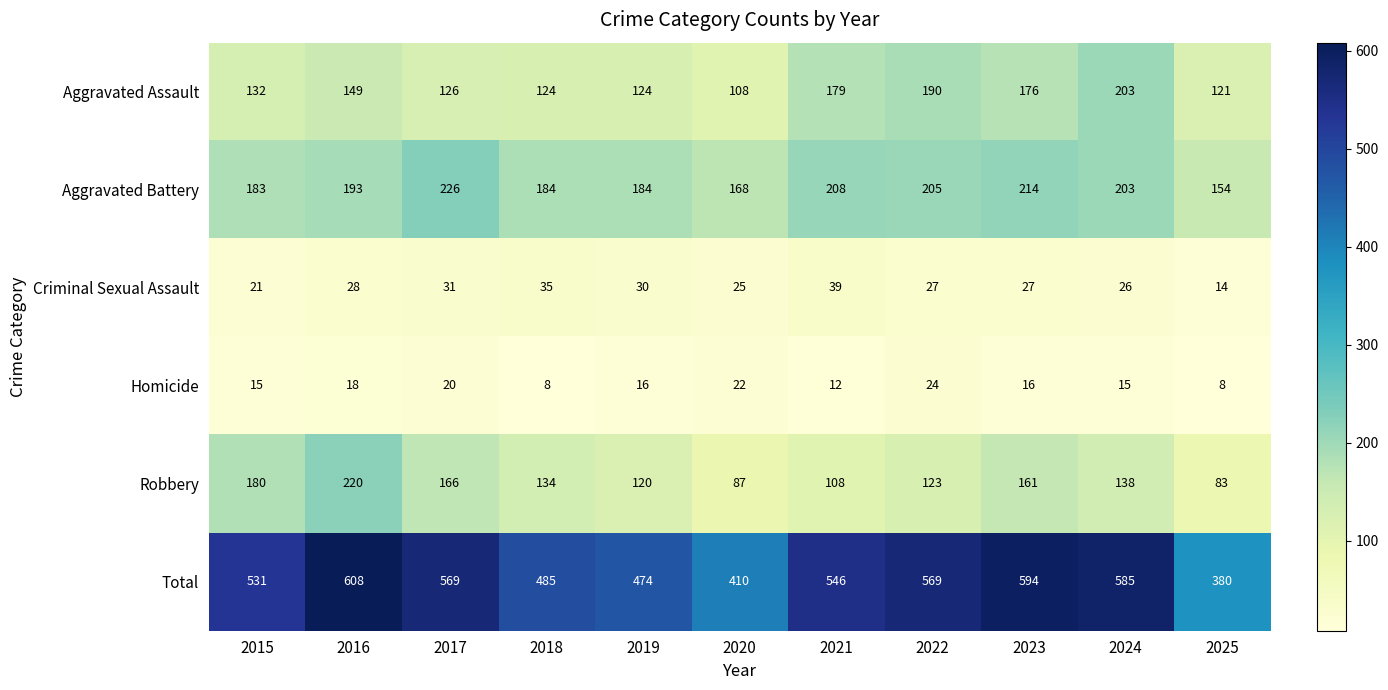

How many data points does each series have?

11